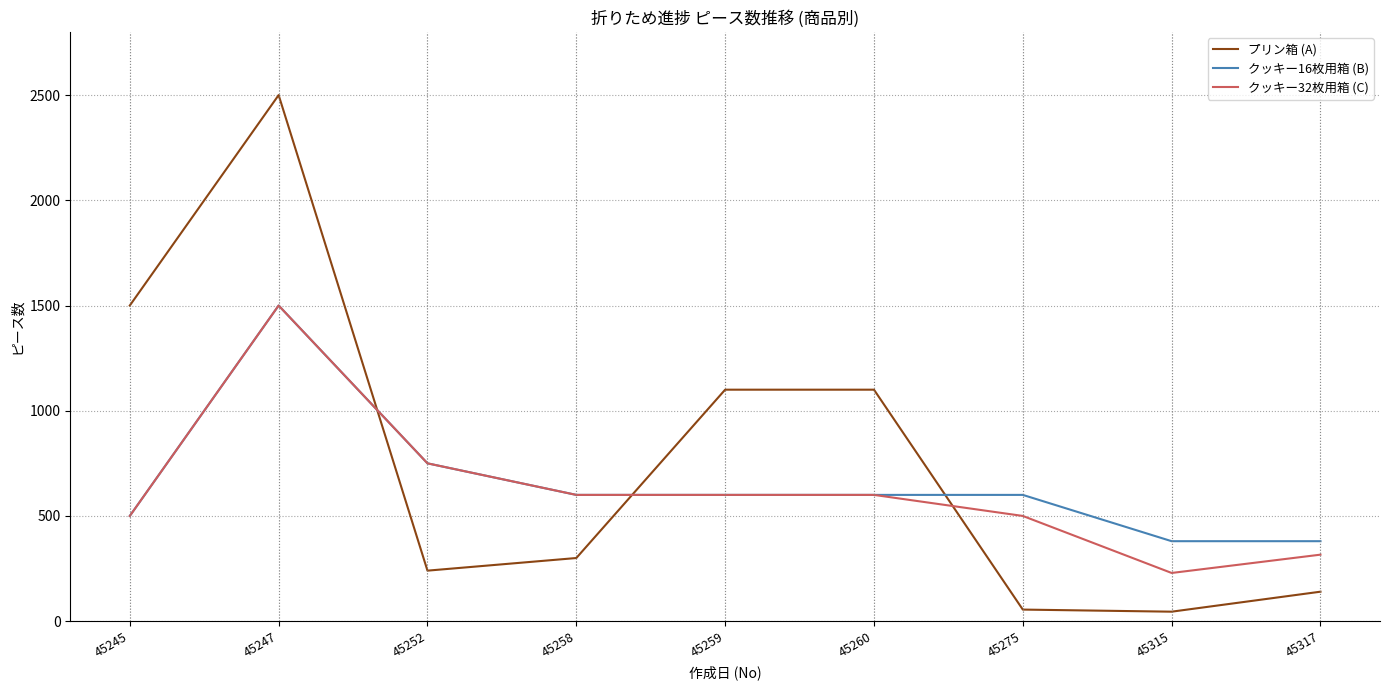

What is the difference between the プリン箱 (A) values at 45315 and 45259?

1055